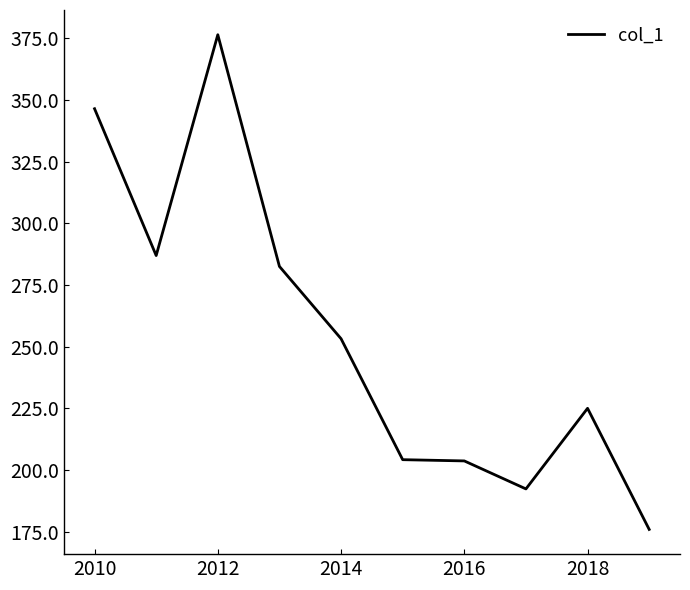

What is the greatest value displayed?

376.4